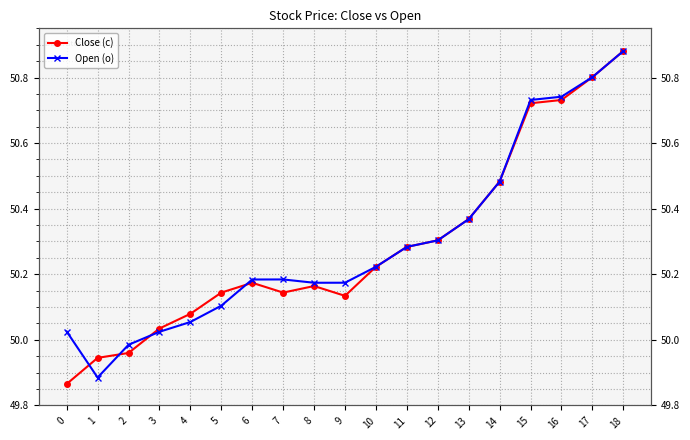

At 8, list the series in order from smallest to largest.

Close (c), Open (o)